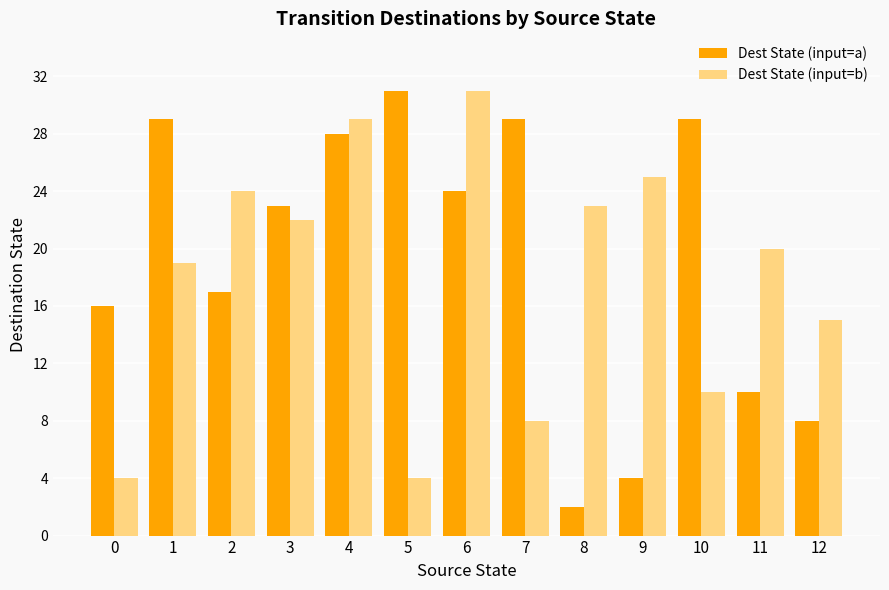

What are all the series names shown in the legend?

Dest State (input=a), Dest State (input=b)